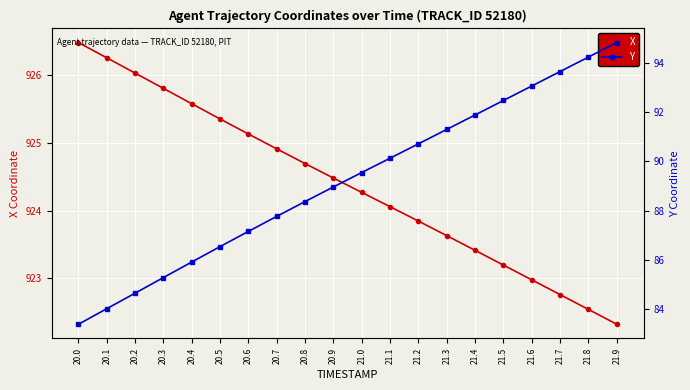

True or false: X has more than 0 points higher than both neighbors.

False